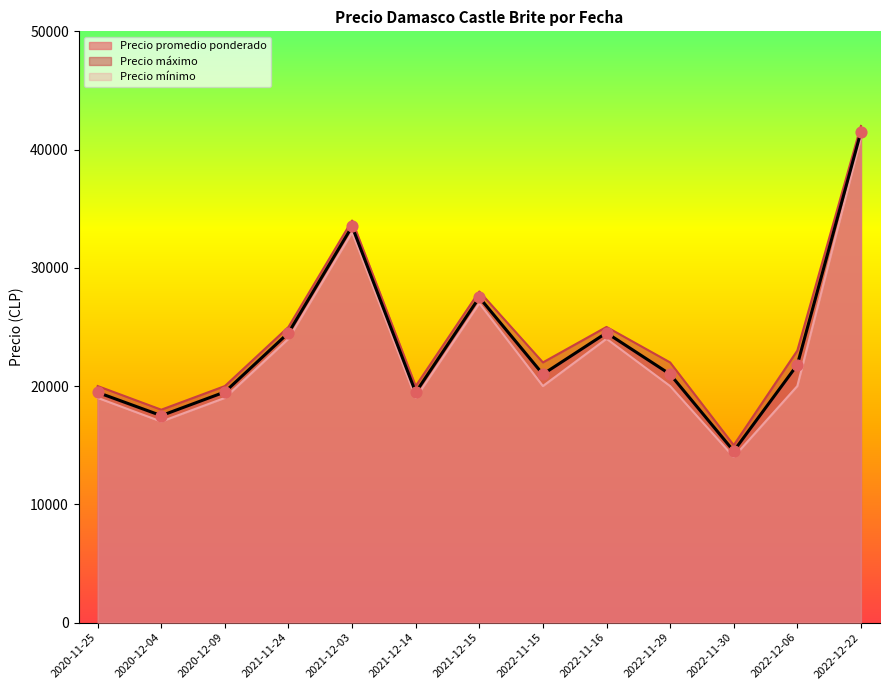

Which series reaches the maximum Y coordinate?

Precio máximo